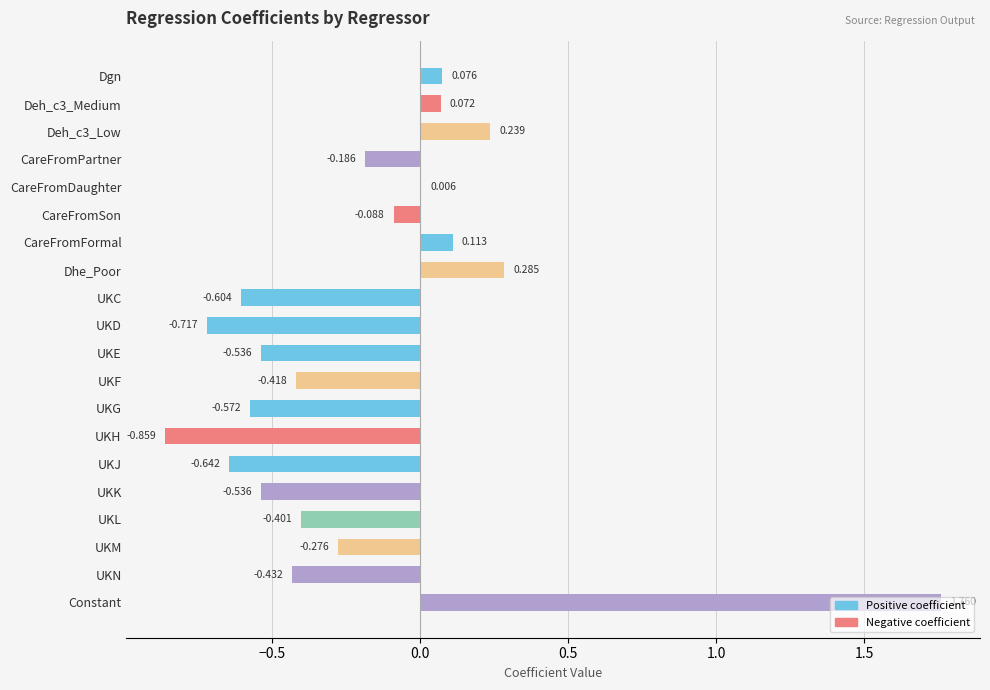

At which label is the value closest to 0?

CareFromDaughter